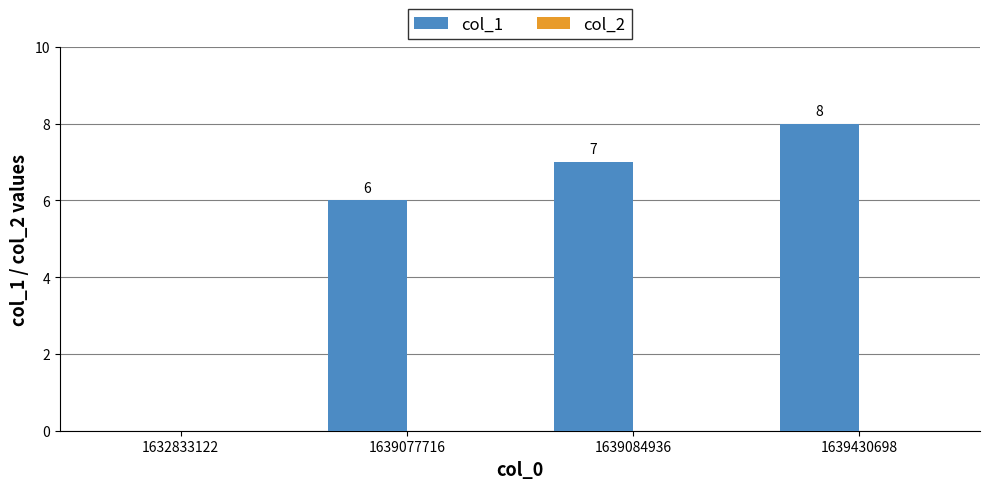

Are the bars horizontal?

No